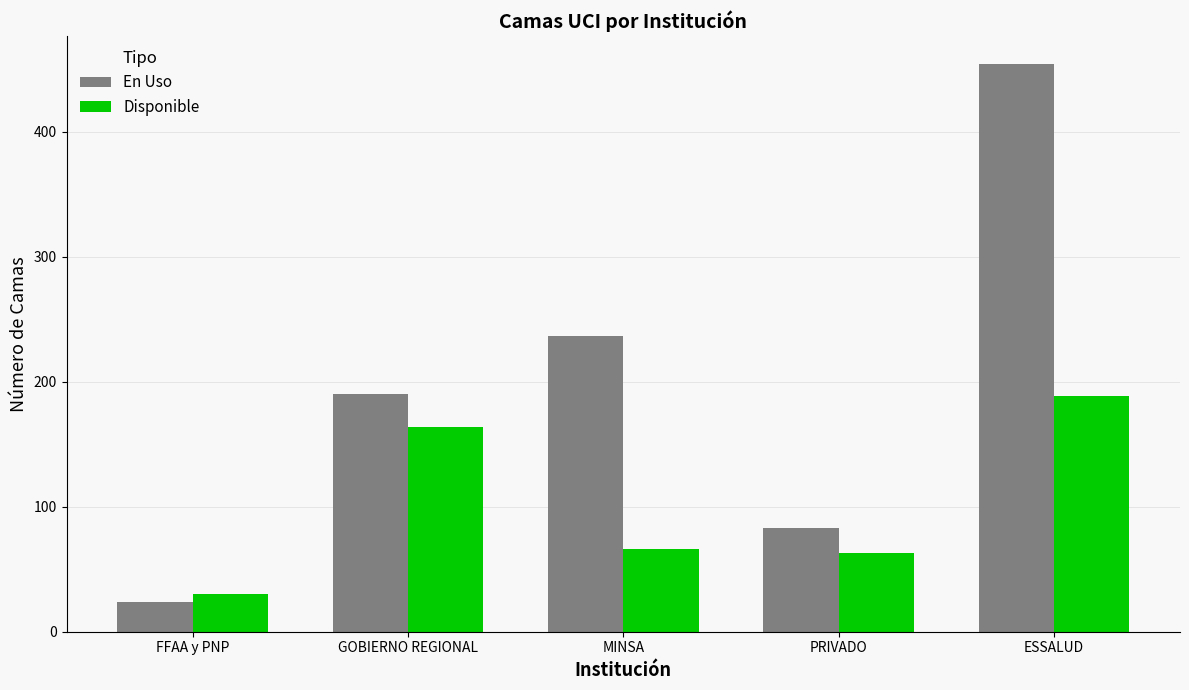

What is the label of the 3rd bar from the left?

MINSA